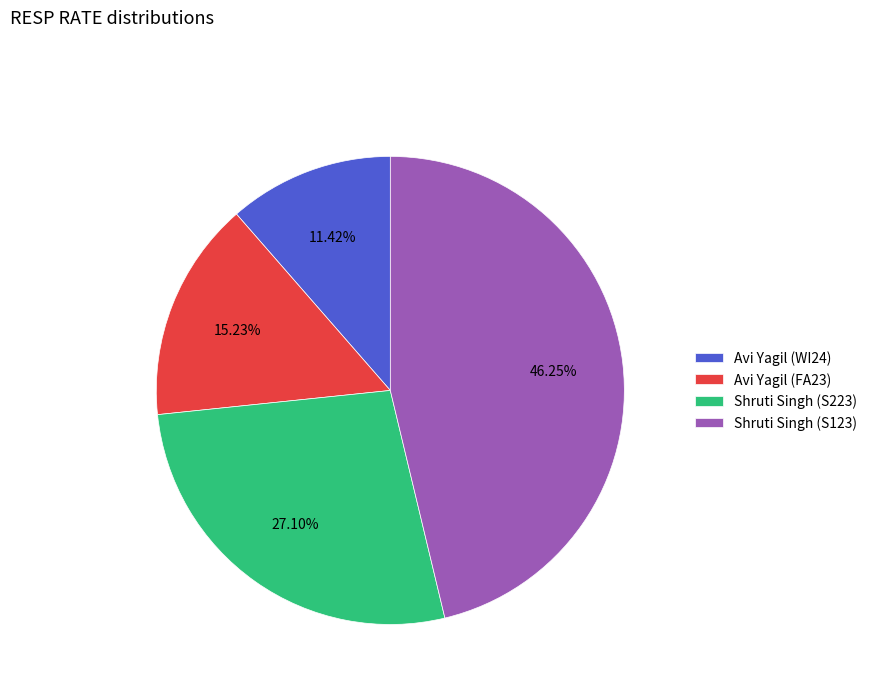

Which category has the biggest portion of the pie?

Shruti Singh (S123)